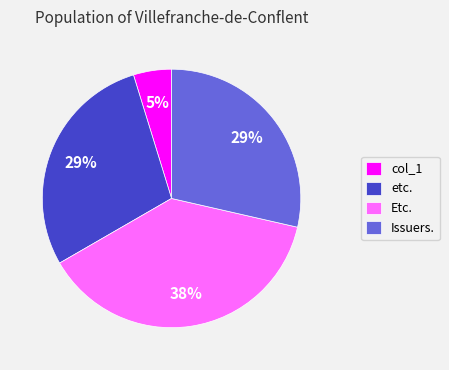

To the nearest percent, what is the difference between the etc. and col_1 slice percentages?

24%